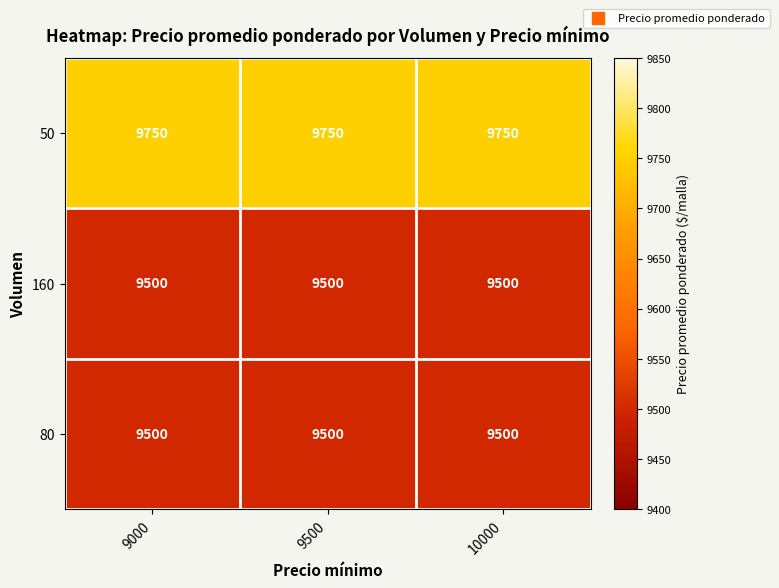

What is the approximate value of 50 at 9000?

9750